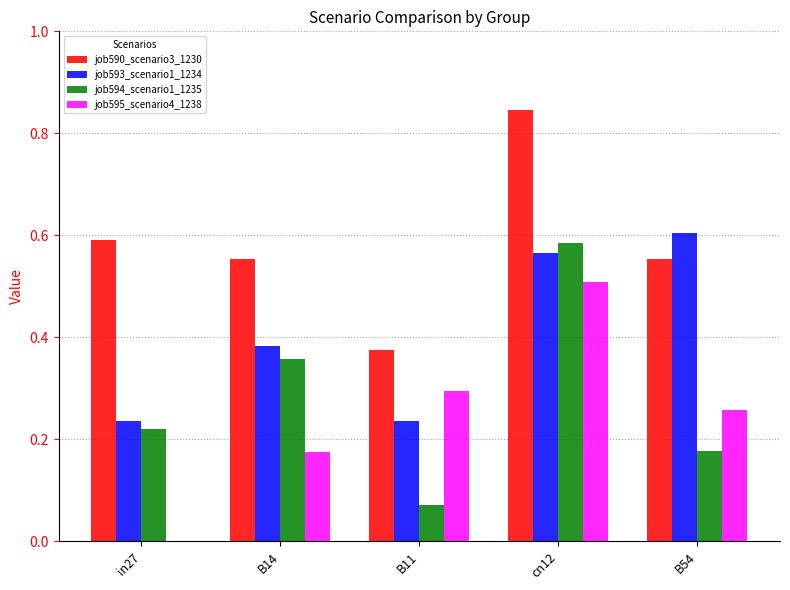

How many groups of bars are there?

5